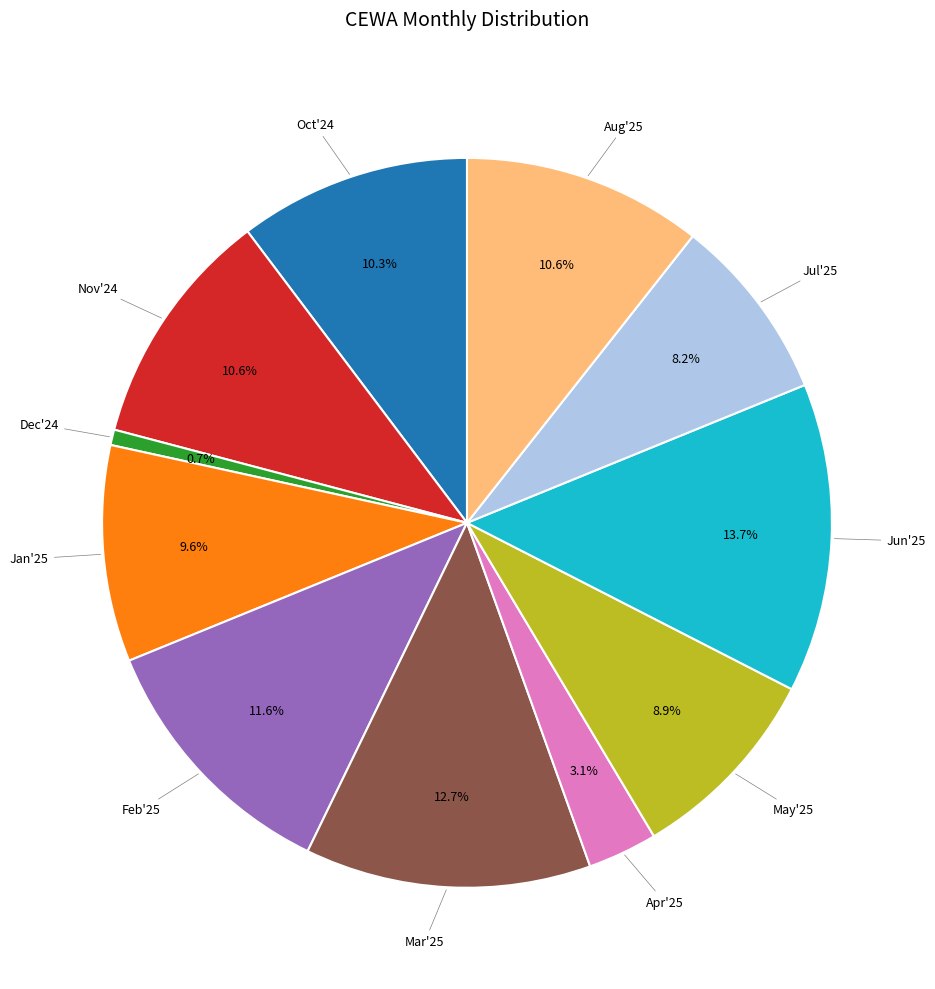

Does any single category account for the majority?

No